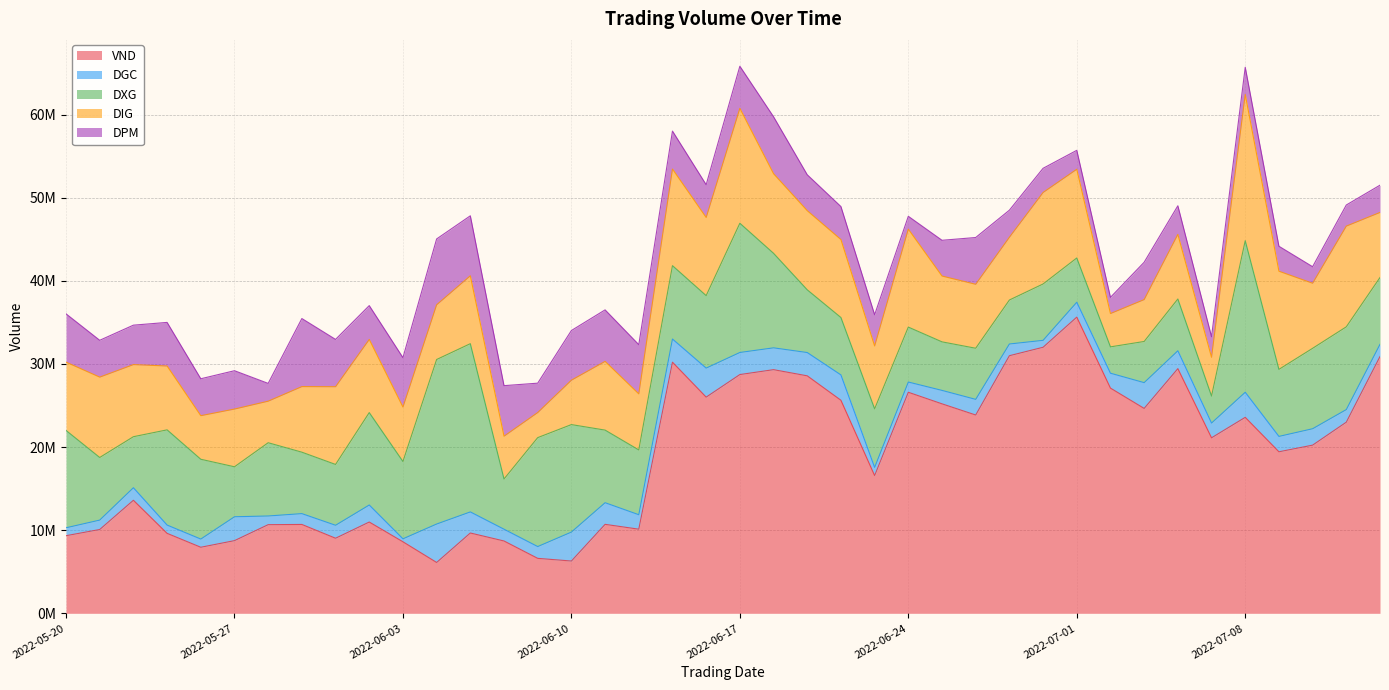

What is the value of the DPM point at the 28th from the left?

5629500